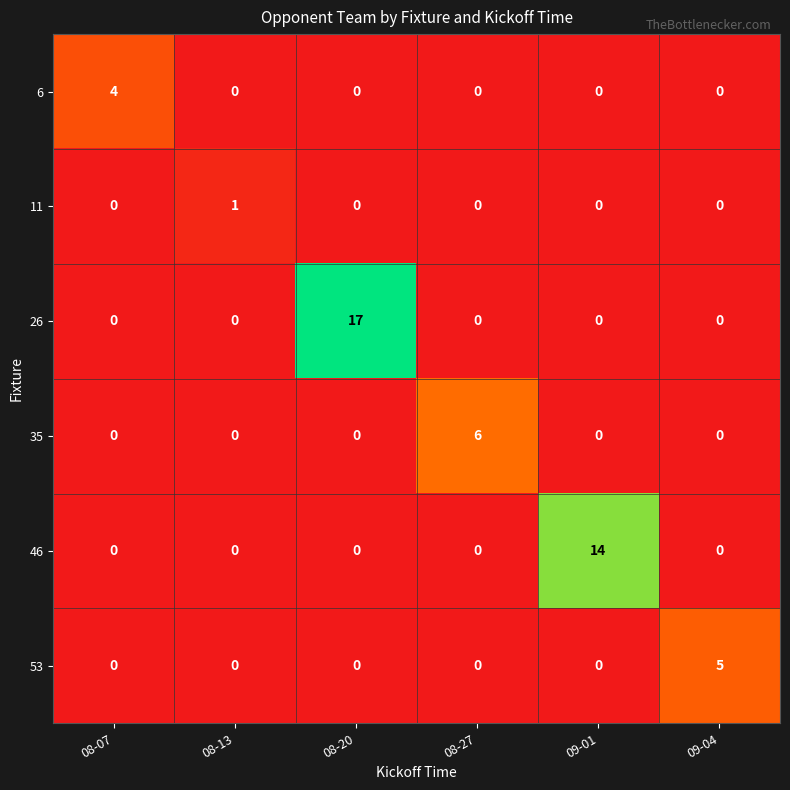

Which category has the highest value across all series?

08-20